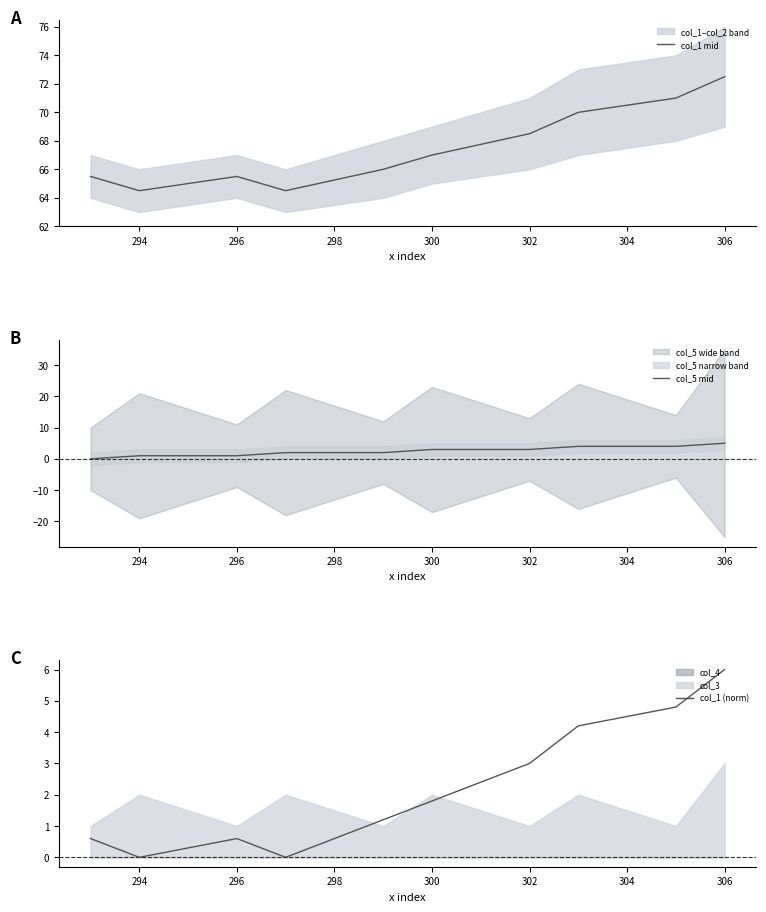

The value of col_1 (norm) at 300 is 0.6. True or false?

False